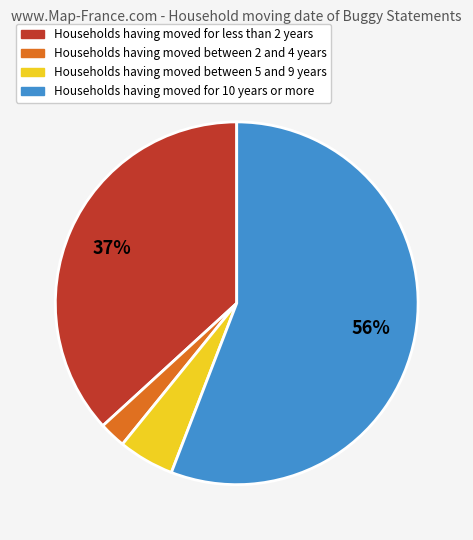

To the nearest percent, what is the average slice percentage?

25%